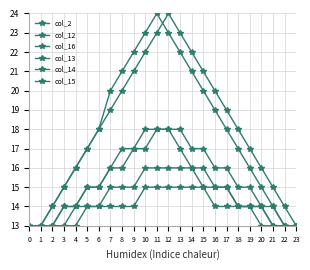

How many series are shown in this chart?

6